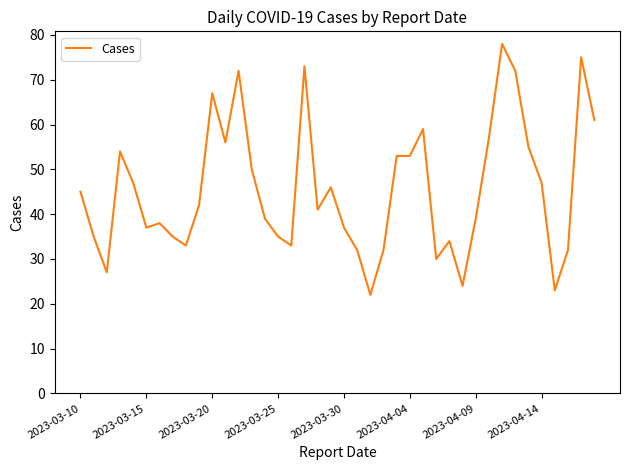

What is the maximum value shown in the chart?

78